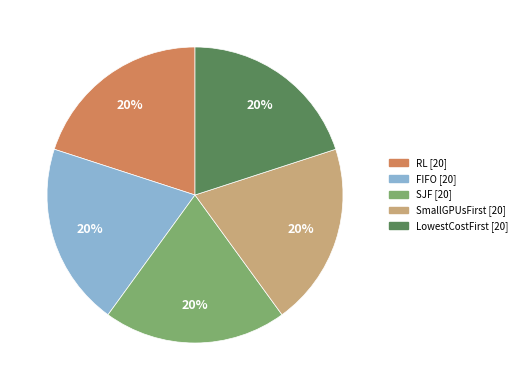

Do RL and FIFO together represent more than half of the pie?

No